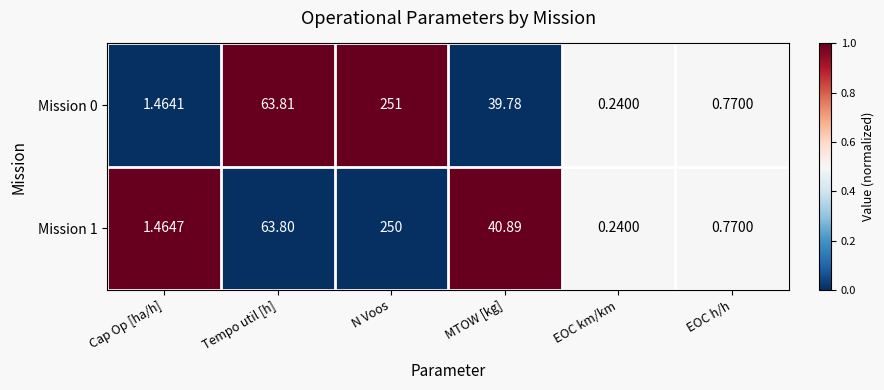

List the labels in order of Mission 0 value, largest first.

N Voos, Tempo util [h], MTOW [kg], Cap Op [ha/h], EOC h/h, EOC km/km